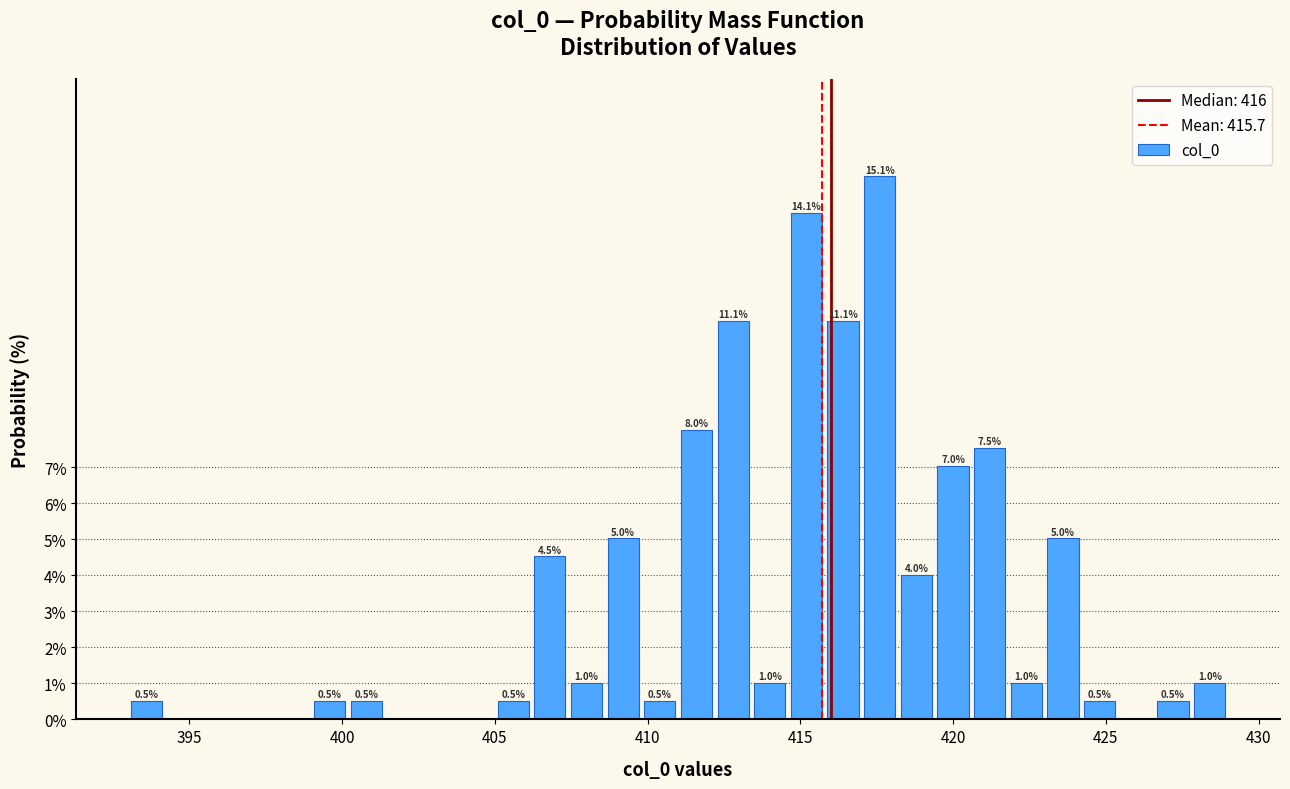

Read against the x-axis, roughly where is the centre of the tallest bar?

417.5